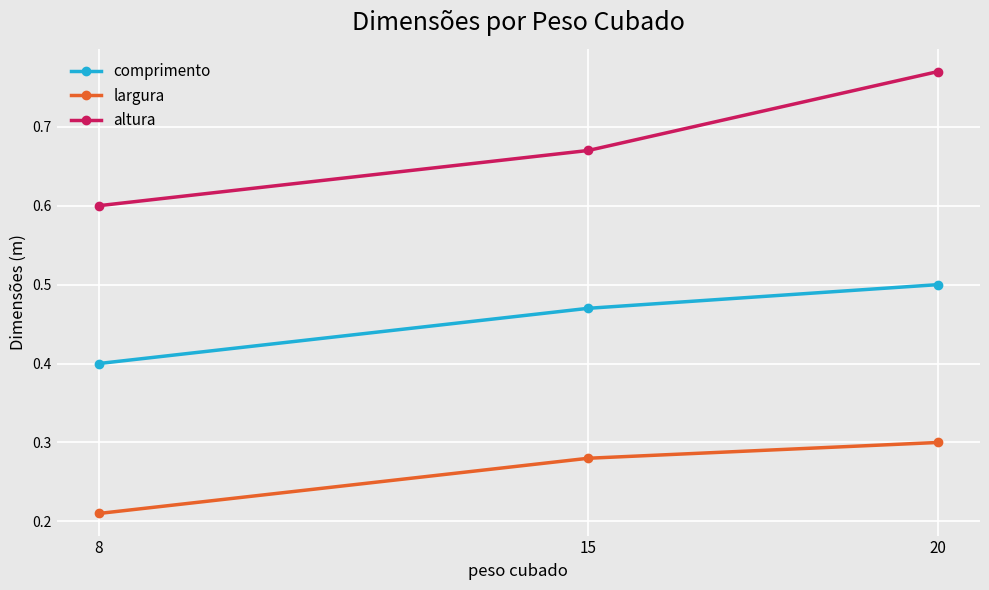

At how many categories does at least one series exceed 0?

3